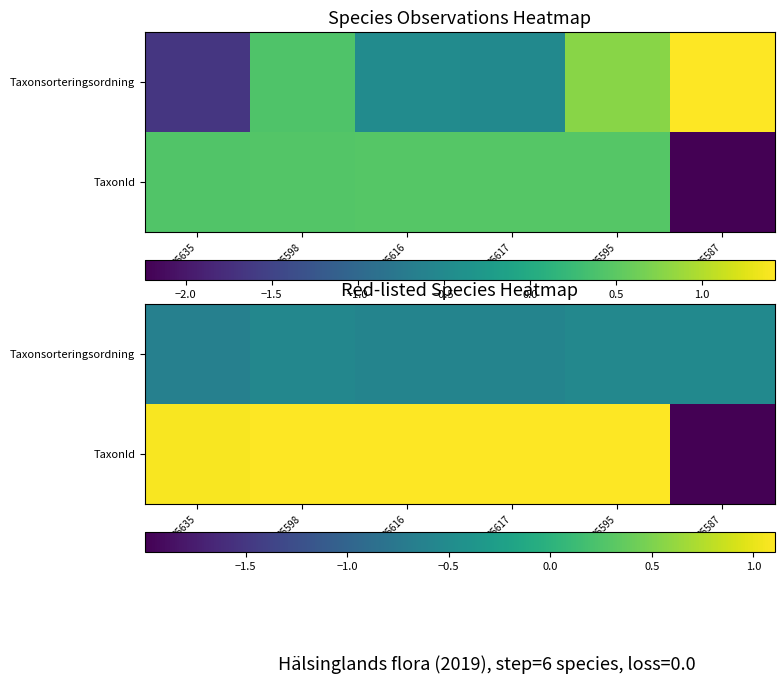

The TaxonId series shows 1.1 at 85595. True or false?

True